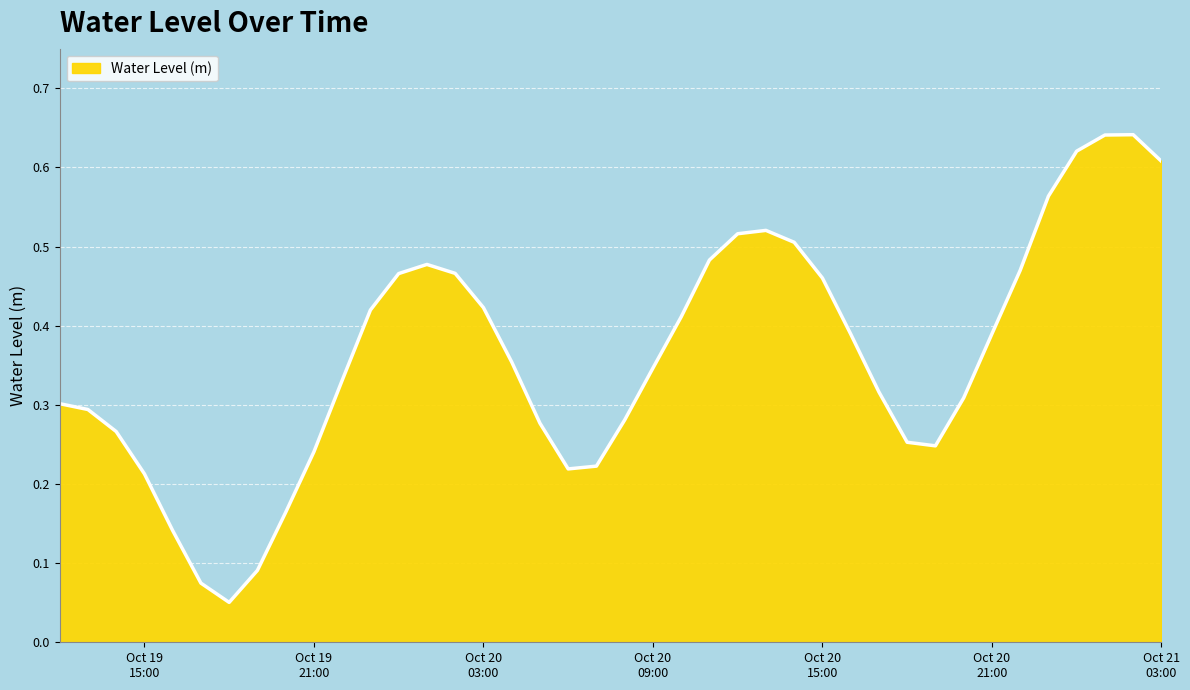

How many categories are shown in the chart?

40